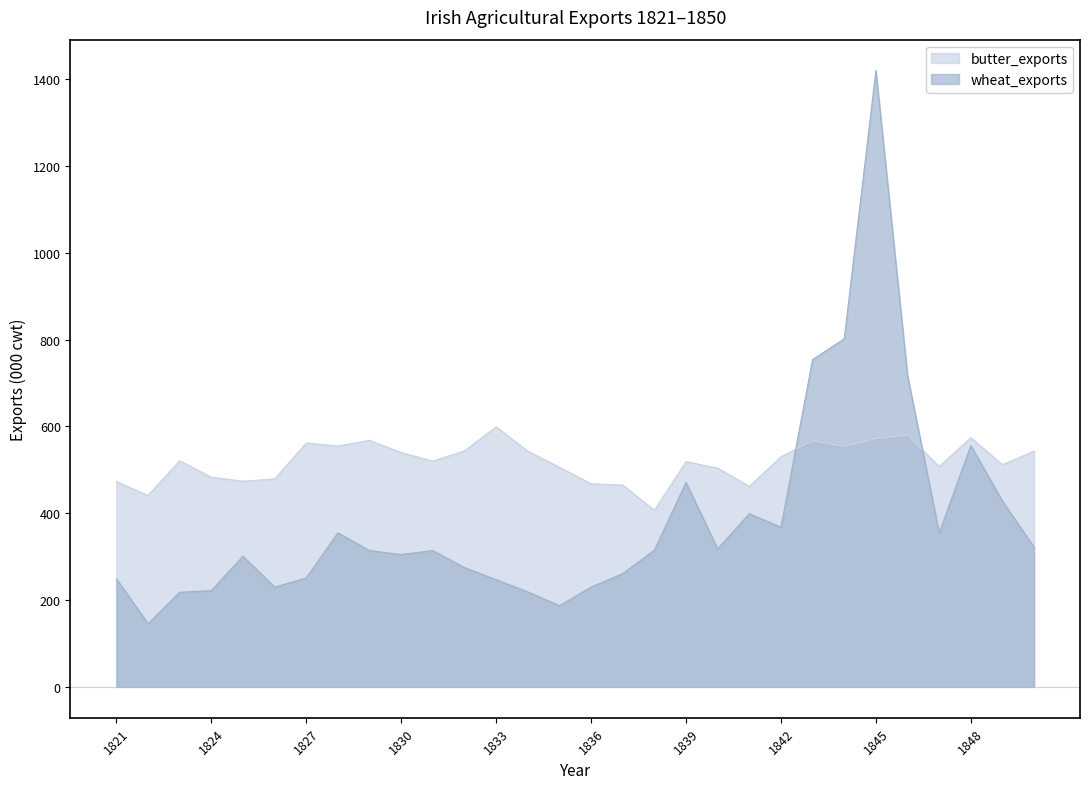

Between which two adjacent categories do butter_exports and wheat_exports first intersect?

1842 and 1843